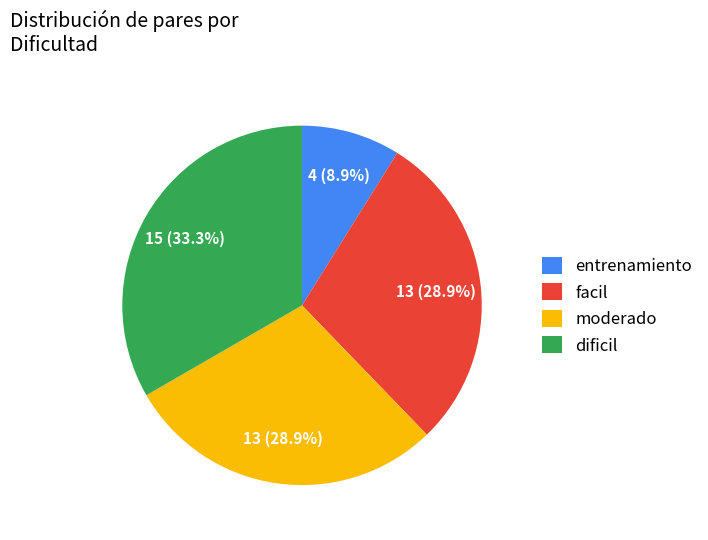

What is the smallest slice in the pie chart?

entrenamiento